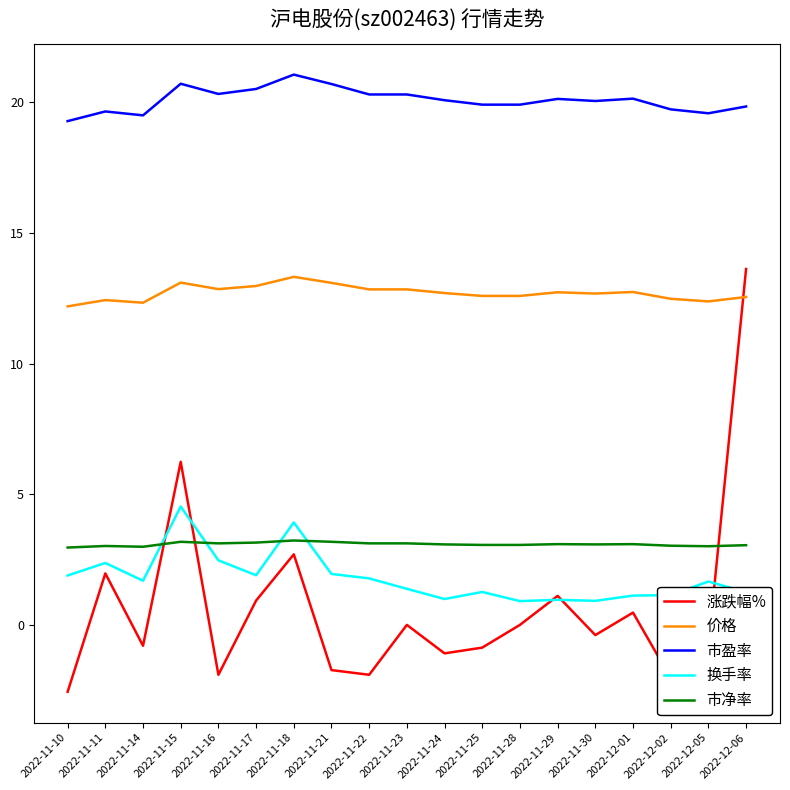

What is the maximum value shown in the chart?

21.1